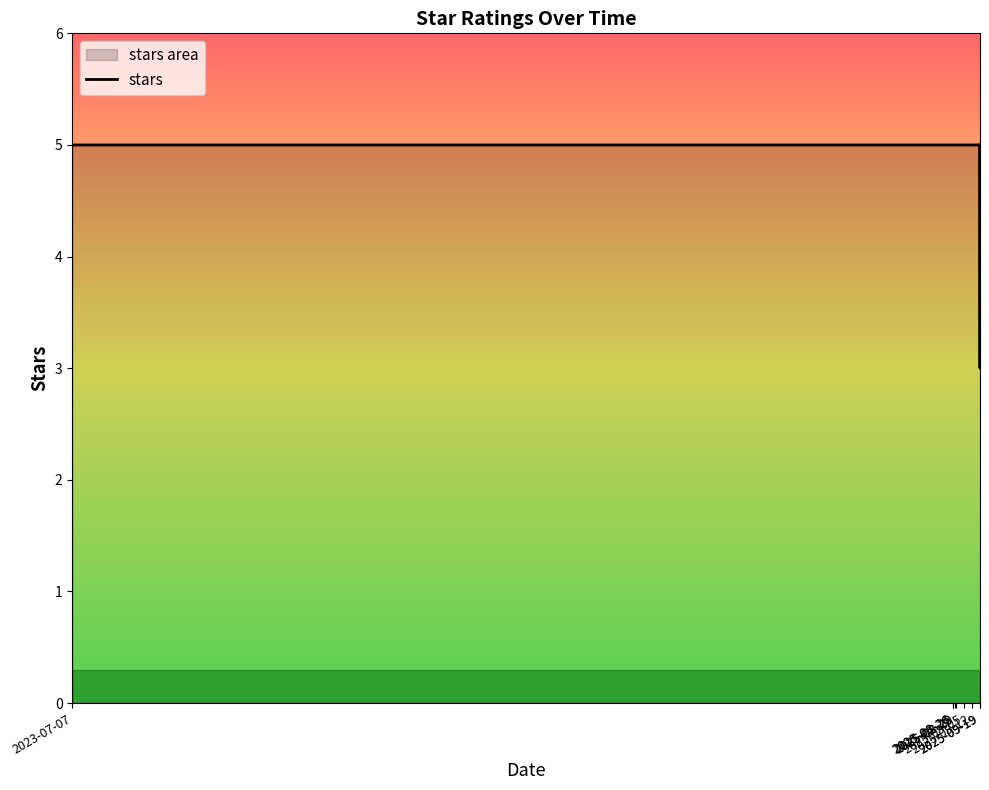

Reading left to right, list all the values displayed in this chart.

5	5	5	5	5	5	5	5	5	5	5	5	5	5	5	3	5